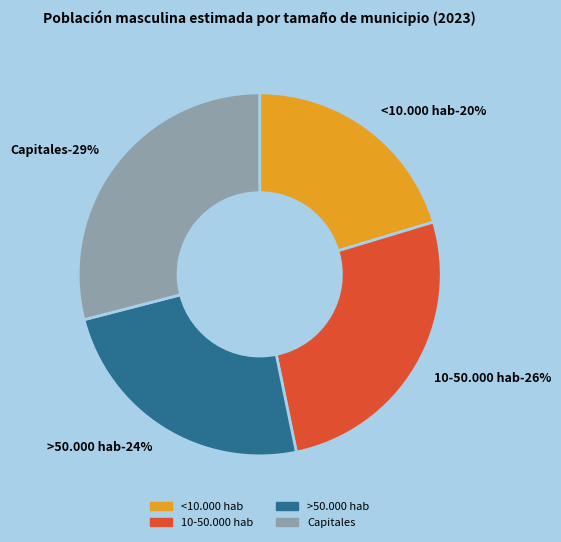

What percentage is the 10-50.000 hab slice, to the nearest percent?

26%